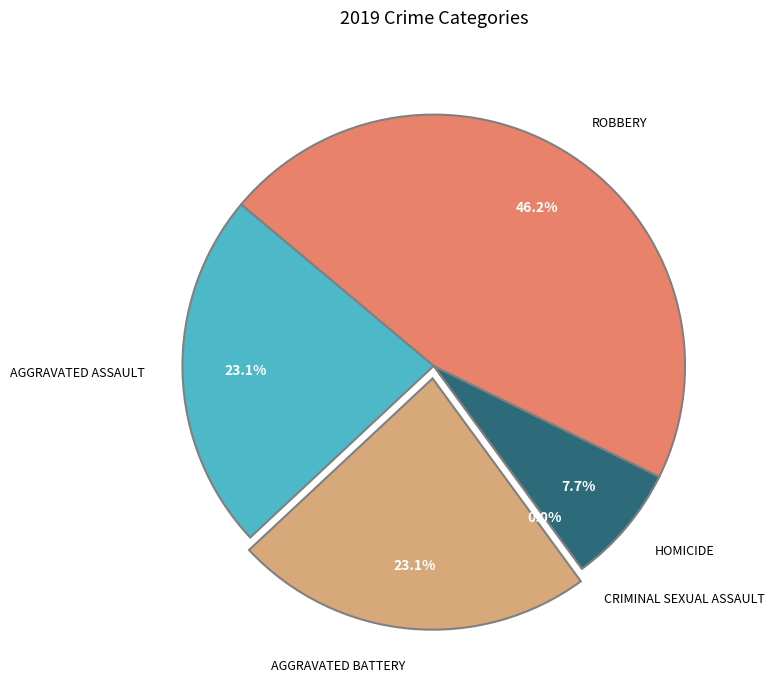

To the nearest percent, what is the combined percentage of Criminal Sexual Assault and Robbery?

46%